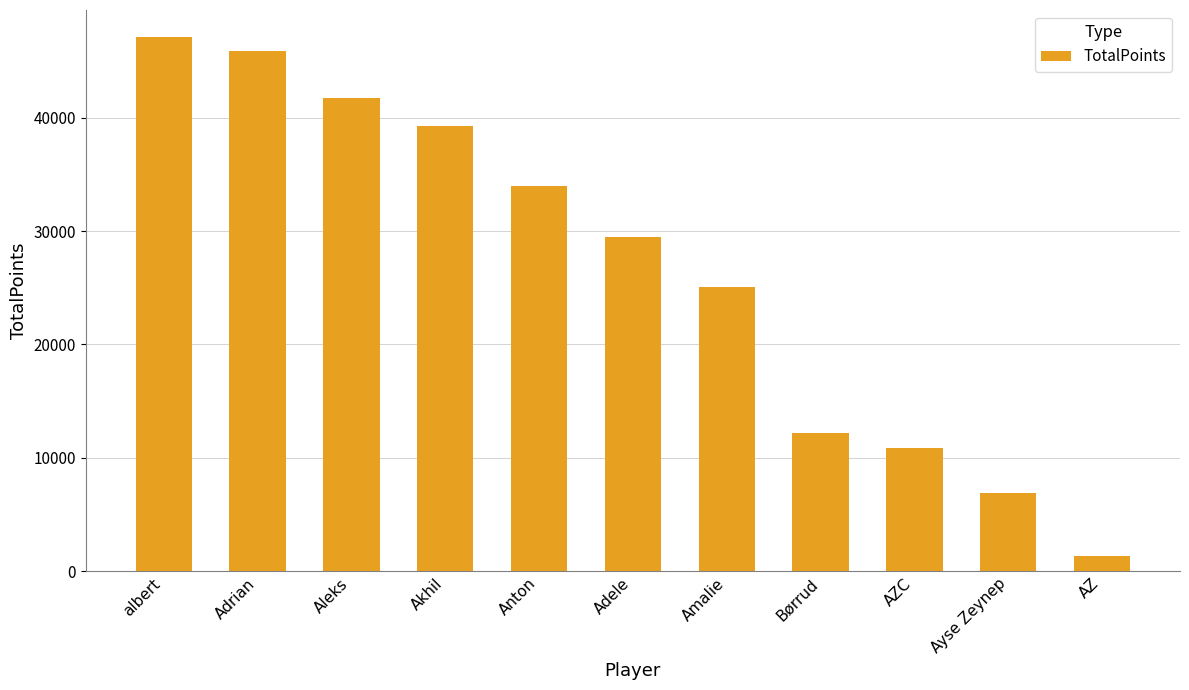

Are the bars horizontal?

No